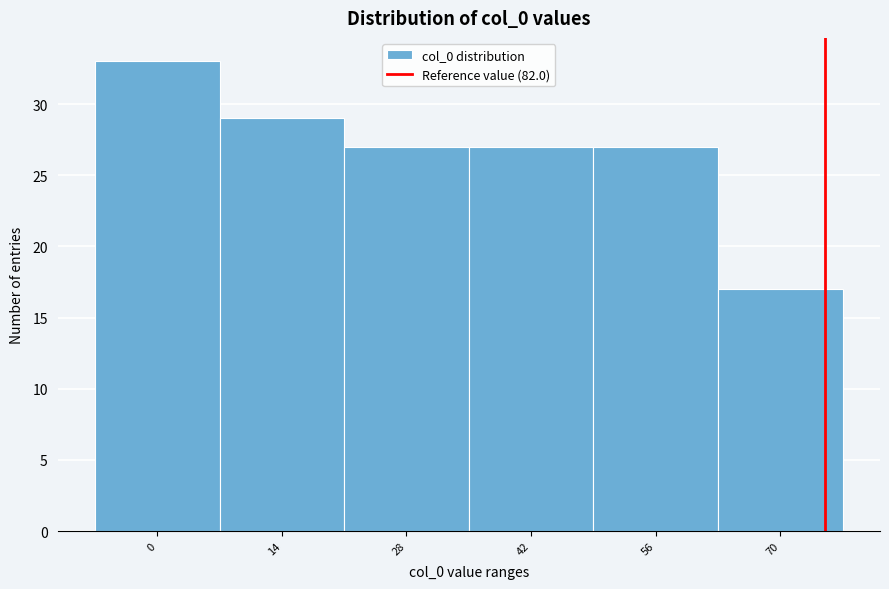

Reading left to right, extract all data points from this chart.

33	29	27	27	27	17